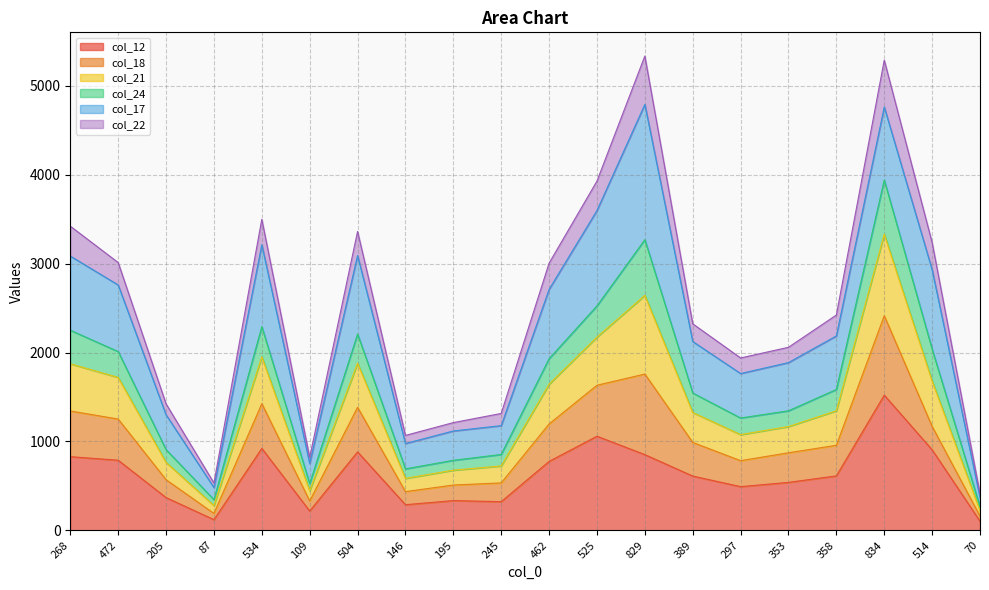

Rank the categories by col_21 value from lowest to highest.

70, 87, 109, 146, 195, 245, 205, 297, 353, 389, 358, 462, 472, 514, 504, 268, 534, 525, 834, 829